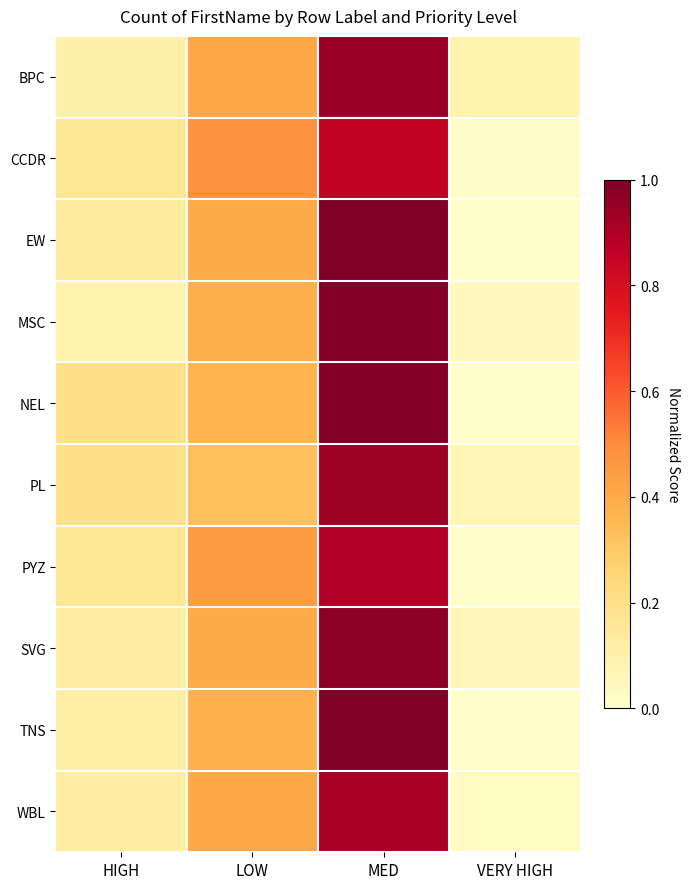

At VERY HIGH, list the series in order from largest to smallest.

BPC, PL, SVG, MSC, WBL, CCDR, PYZ, TNS, EW, NEL